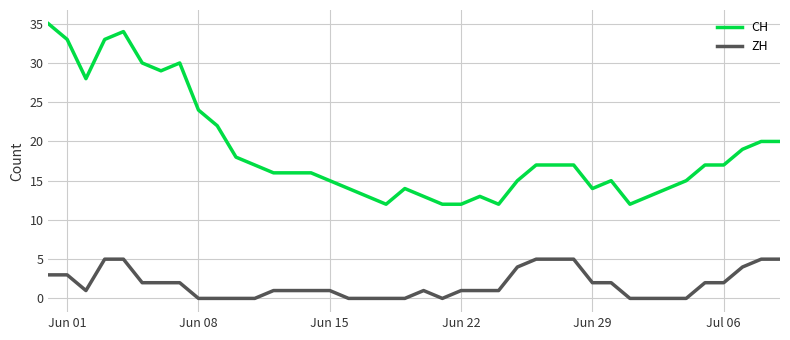

Which series has the widest spread of values?

CH